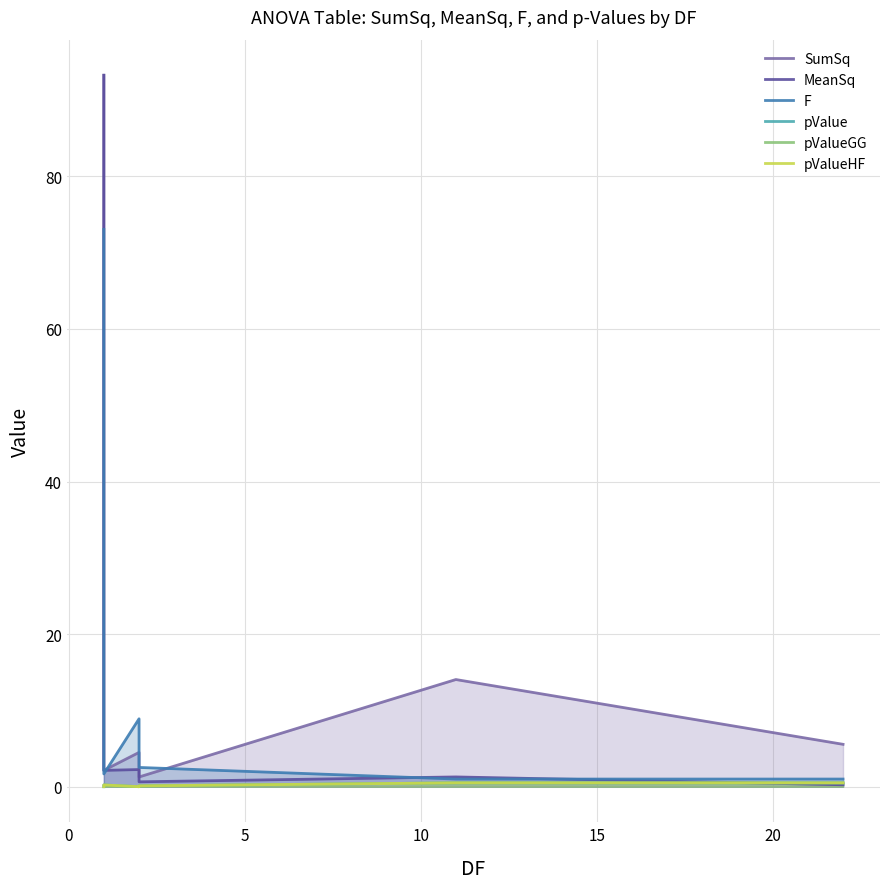

Is the value of pValueHF at −5 greater than the value of F at 10?

No